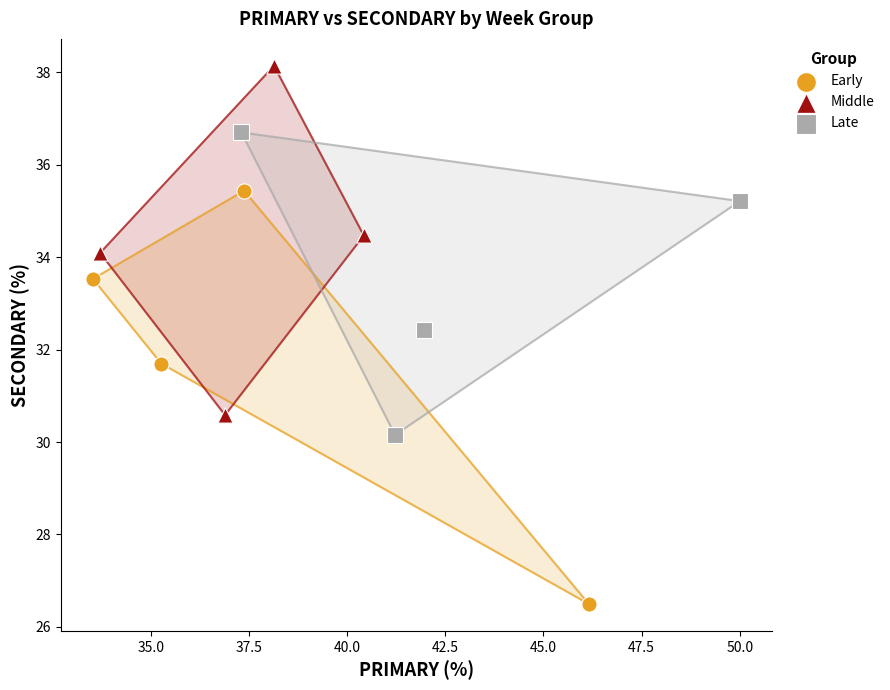

Which series contains the lowest Y value?

Early